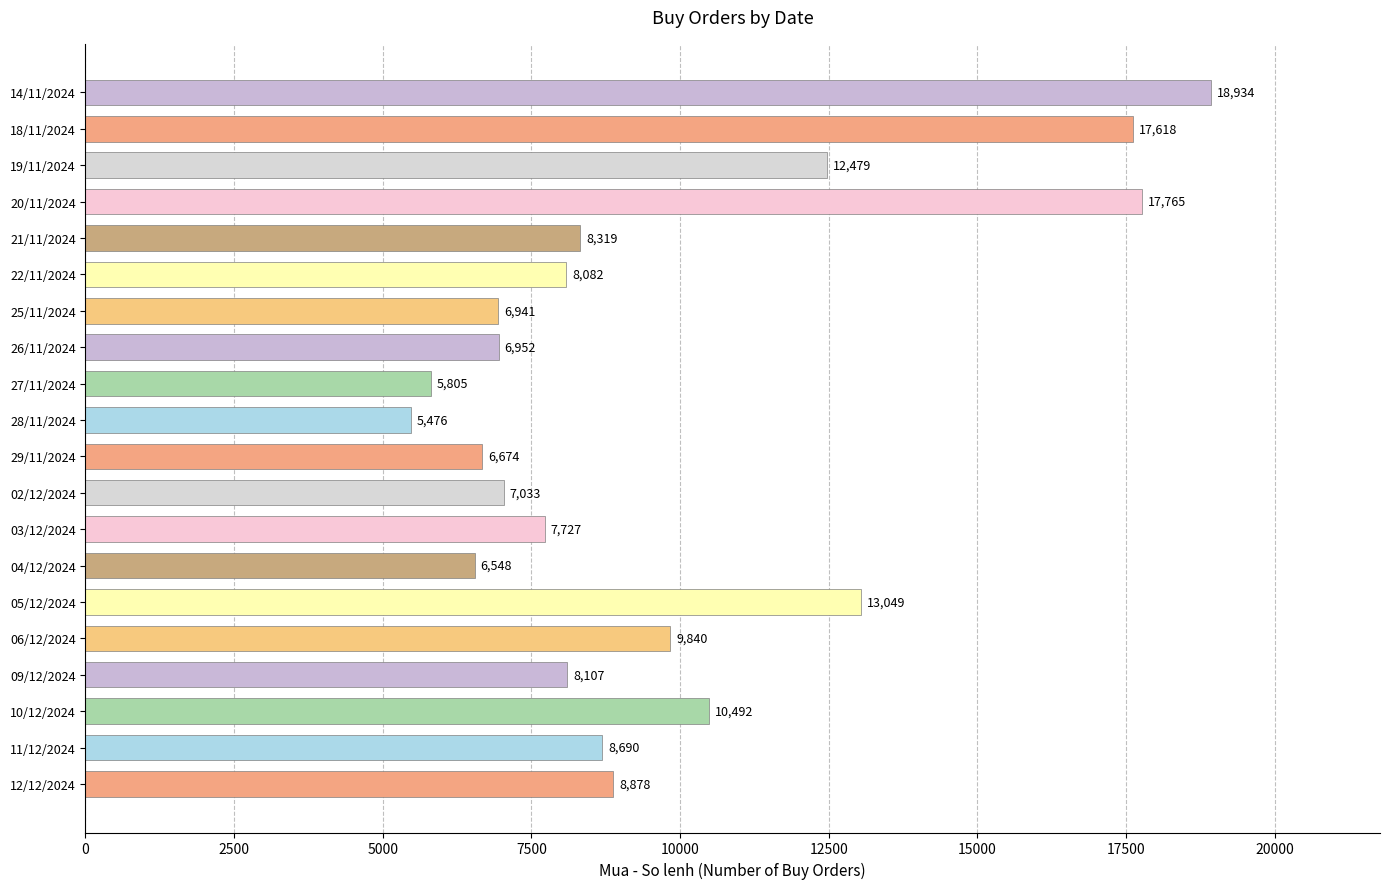

Rank the categories by value from lowest to highest.

28/11/2024, 27/11/2024, 04/12/2024, 29/11/2024, 25/11/2024, 26/11/2024, 02/12/2024, 03/12/2024, 22/11/2024, 09/12/2024, 21/11/2024, 11/12/2024, 12/12/2024, 06/12/2024, 10/12/2024, 19/11/2024, 05/12/2024, 18/11/2024, 20/11/2024, 14/11/2024